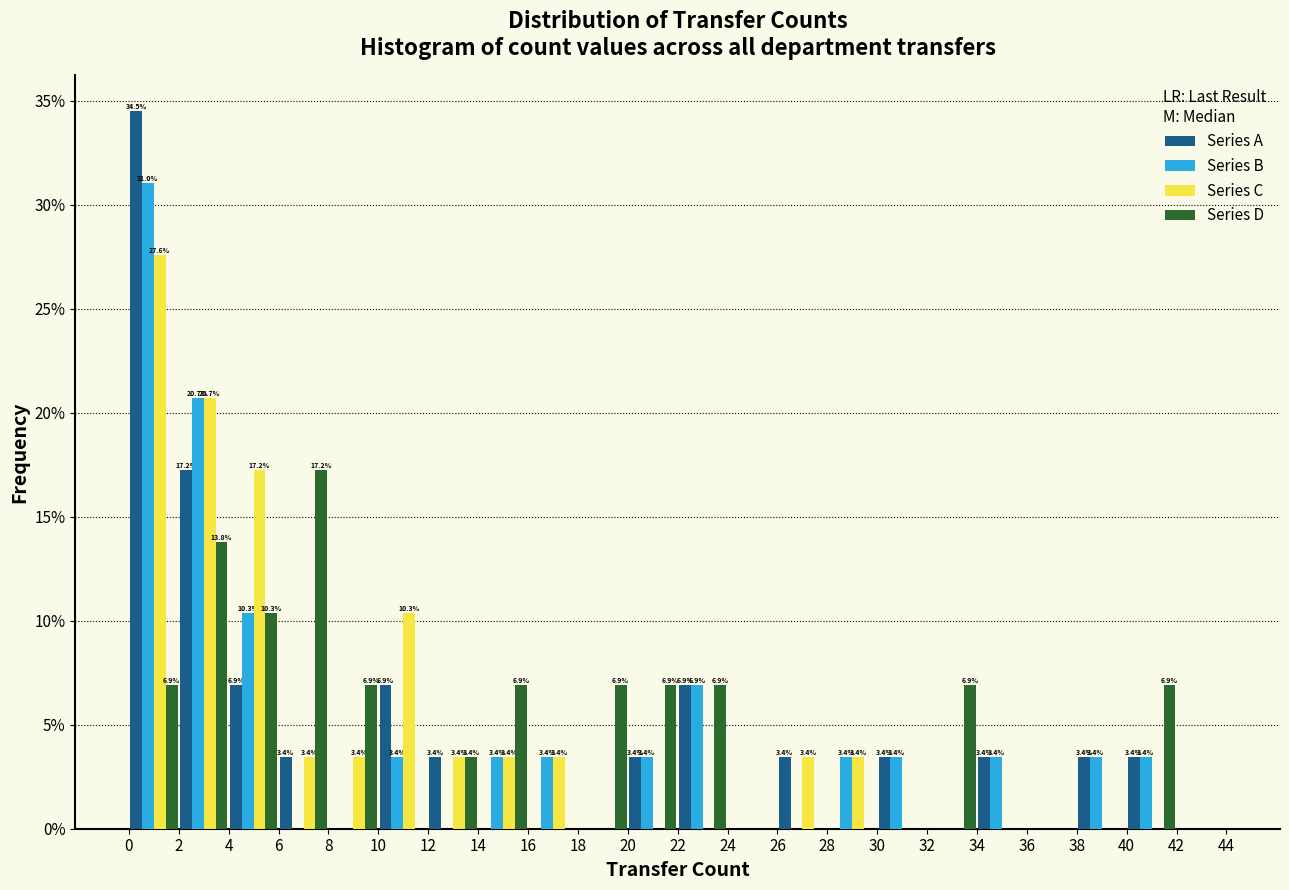

In the Series A series, which range on the x-axis has the tallest bar?

0 to 2